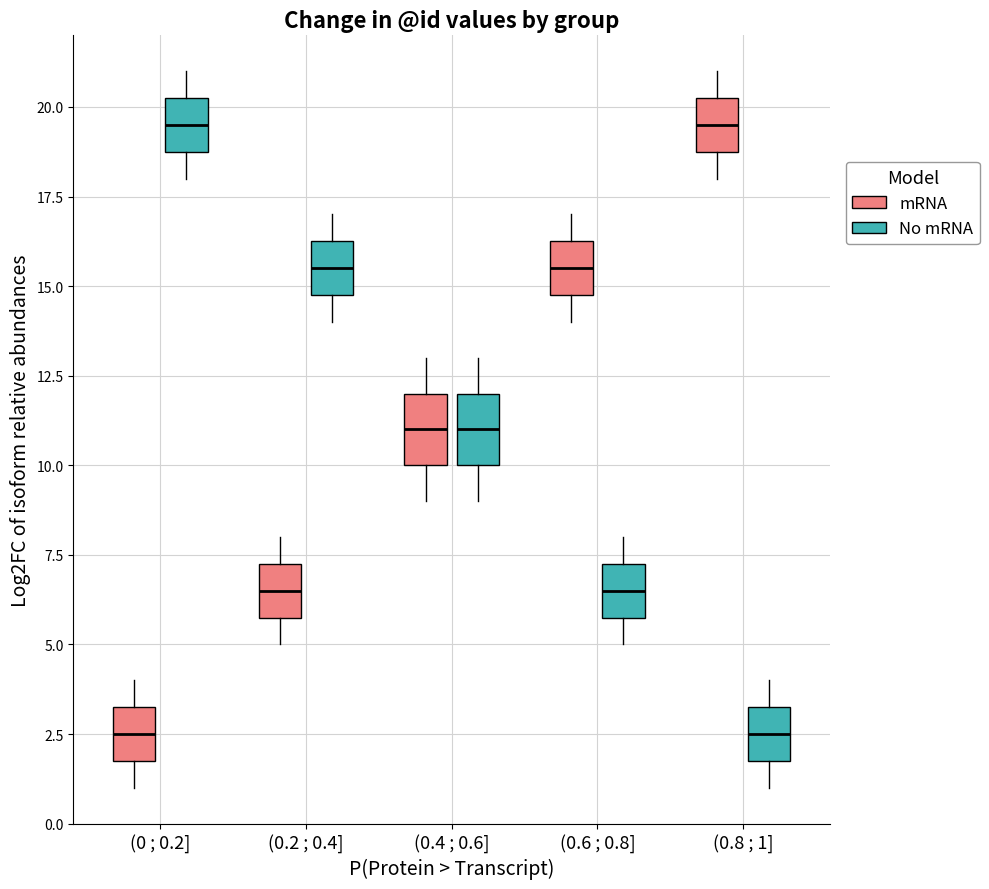

Reading left to right, read every box against the y-axis: the position of its median line, the range the box covers, and the ends of its whiskers. The values are not printed on the chart, so give them approximately, as read against the axis.

(0 ; 0.2] (mRNA): median 2.5, box 2.0 to 3.5, whiskers 1.0 to 4.0
(0 ; 0.2] (No mRNA): median 19.5, box 19.0 to 20.5, whiskers 18.0 to 21.0
(0.2 ; 0.4] (mRNA): median 6.5, box 6.0 to 7.5, whiskers 5.0 to 8.0
(0.2 ; 0.4] (No mRNA): median 15.5, box 15.0 to 16.5, whiskers 14.0 to 17.0
(0.4 ; 0.6] (mRNA): median 11.0, box 10.0 to 12.0, whiskers 9.0 to 13.0
(0.4 ; 0.6] (No mRNA): median 11.0, box 10.0 to 12.0, whiskers 9.0 to 13.0
(0.6 ; 0.8] (mRNA): median 15.5, box 15.0 to 16.5, whiskers 14.0 to 17.0
(0.6 ; 0.8] (No mRNA): median 6.5, box 6.0 to 7.5, whiskers 5.0 to 8.0
(0.8 ; 1] (mRNA): median 19.5, box 19.0 to 20.5, whiskers 18.0 to 21.0
(0.8 ; 1] (No mRNA): median 2.5, box 2.0 to 3.5, whiskers 1.0 to 4.0